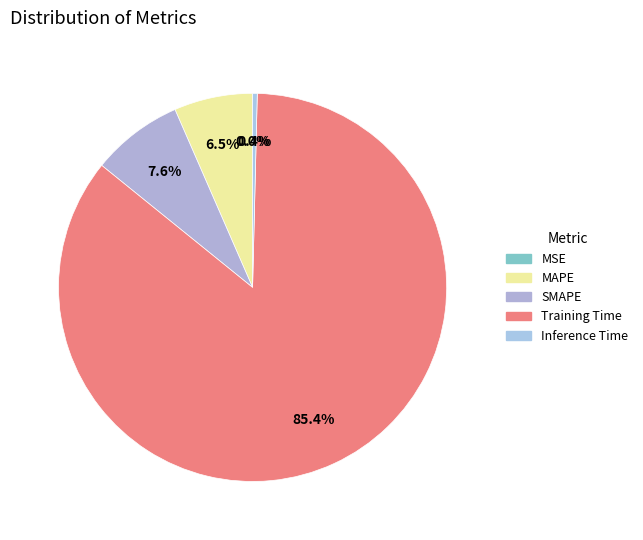

Which category has the biggest portion of the pie?

Training Time